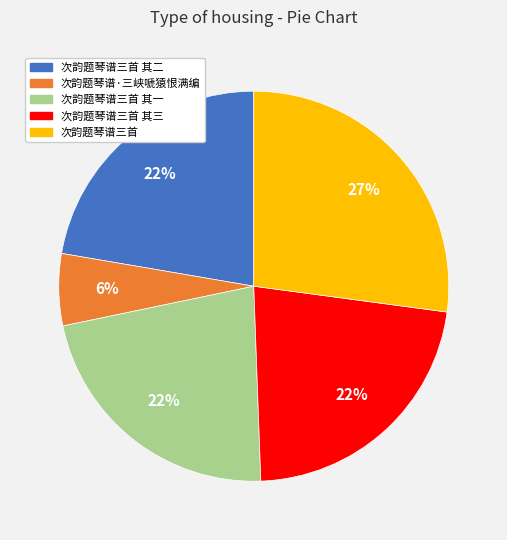

Is the sum of 次韵题琴谱三首 and 次韵题琴谱三首 其一 greater than half?

No